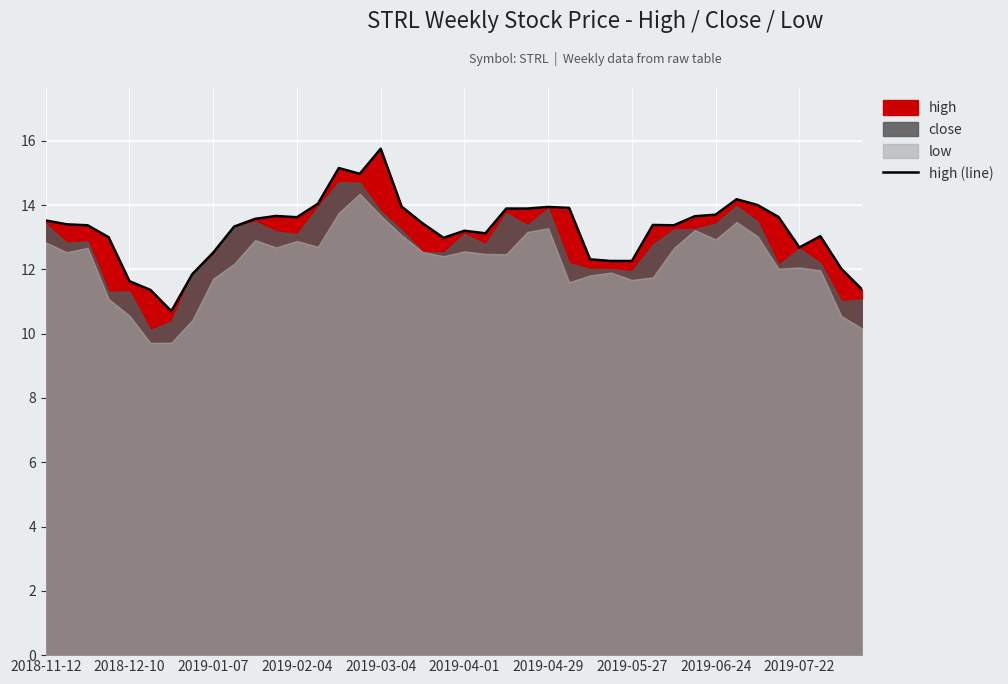

True or false: high (line) has a value of 13.5 at 2018-11-12.

True